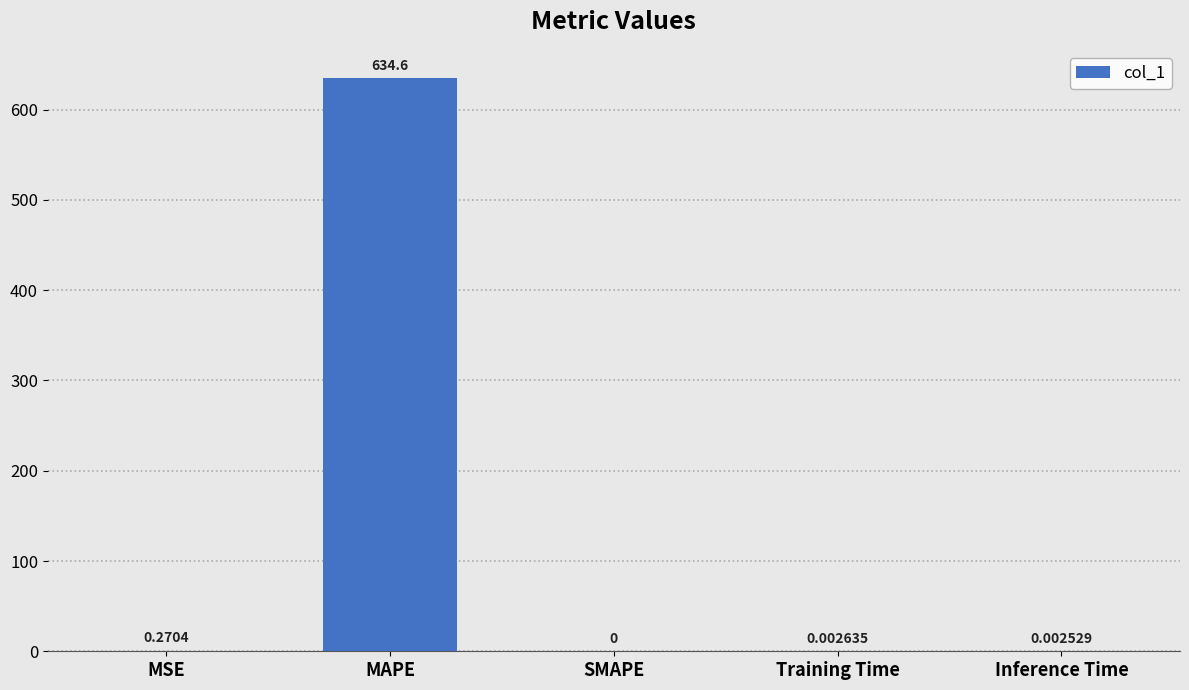

What is the change in value from MAPE to Training Time?

-634.6